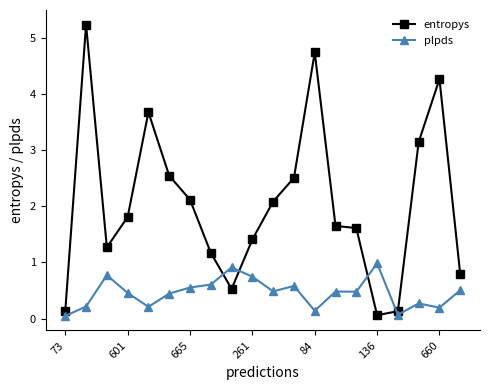

After their last crossing, which series has the higher values: entropys or plpds?

entropys